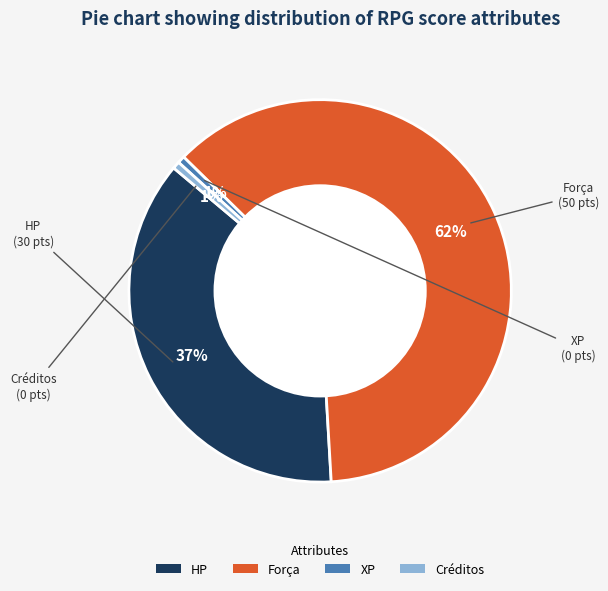

Is the sum of HP and Força greater than half?

Yes